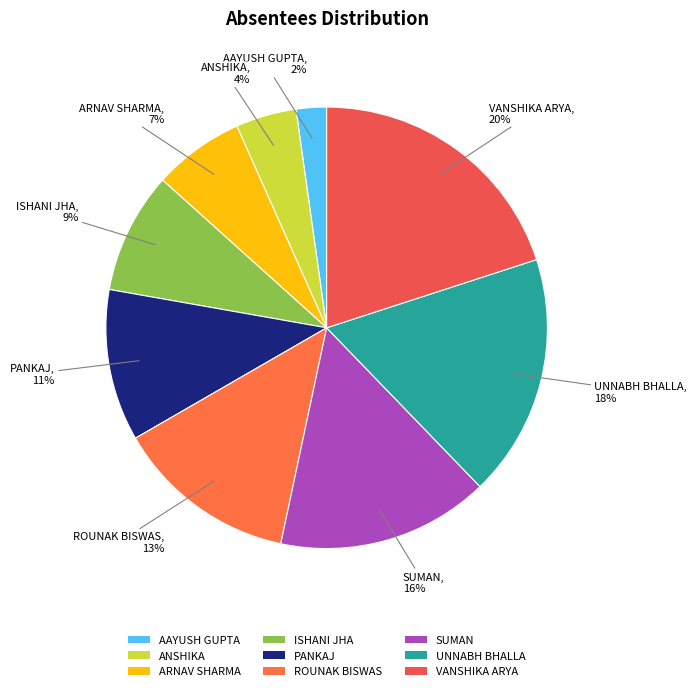

The ANSHIKA slice represents 11% of the pie. True or false?

False